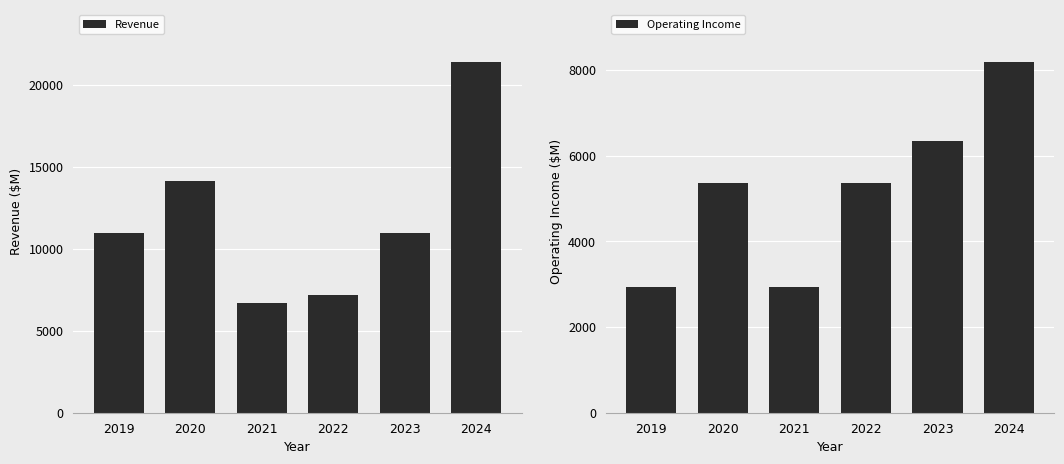

Reading left to right, what are all the values shown in this chart?

Revenue: 10936	14142	6663	7193	10958	21365
Operating Income: 2930	5354	2930	5354	6344	8180